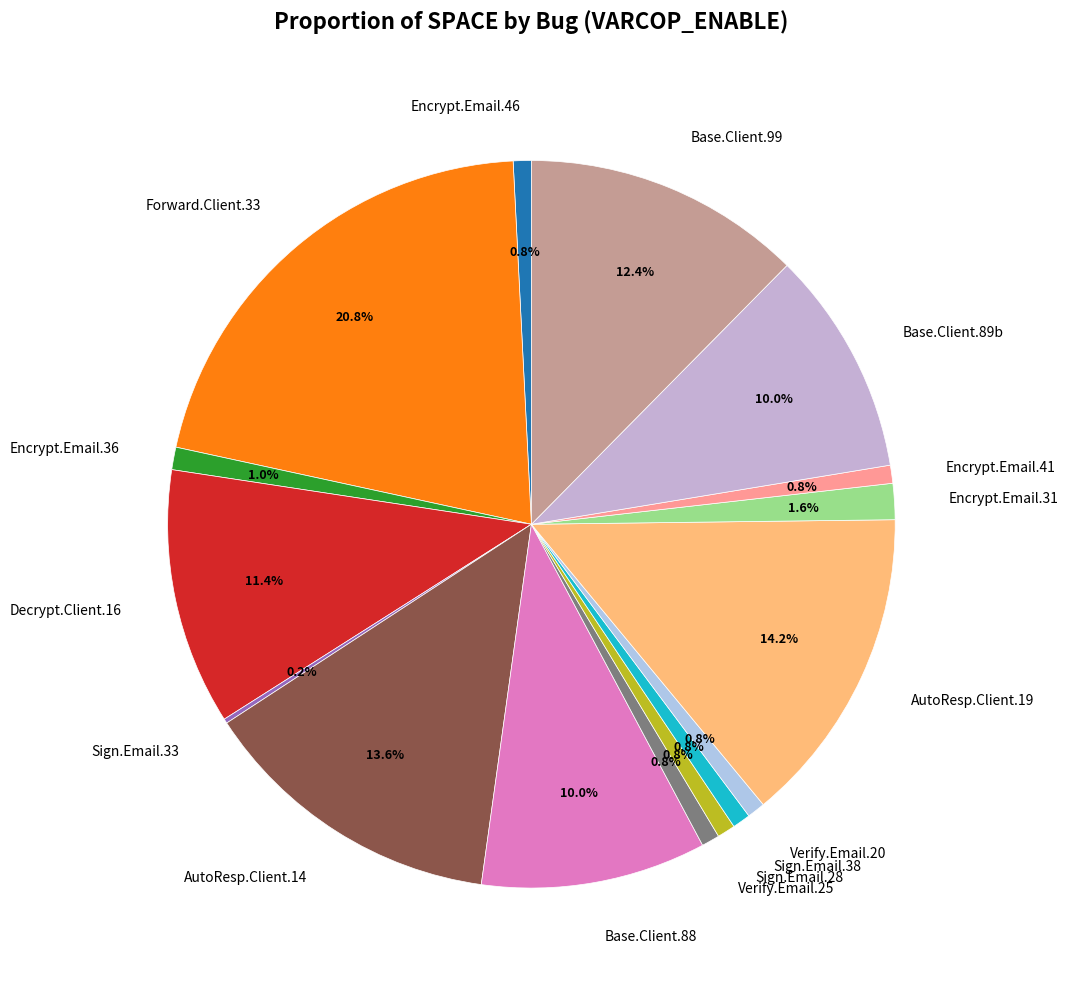

Which has a higher value, AutoResp.Client.19 or Forward.Client.33?

Forward.Client.33